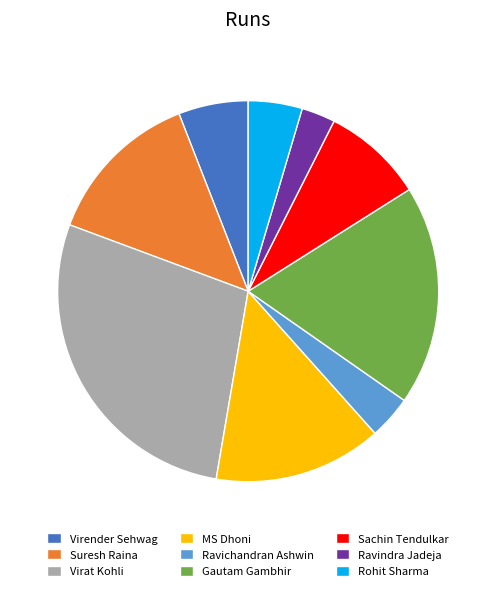

Which has a higher value, Rohit Sharma or Virat Kohli?

Virat Kohli